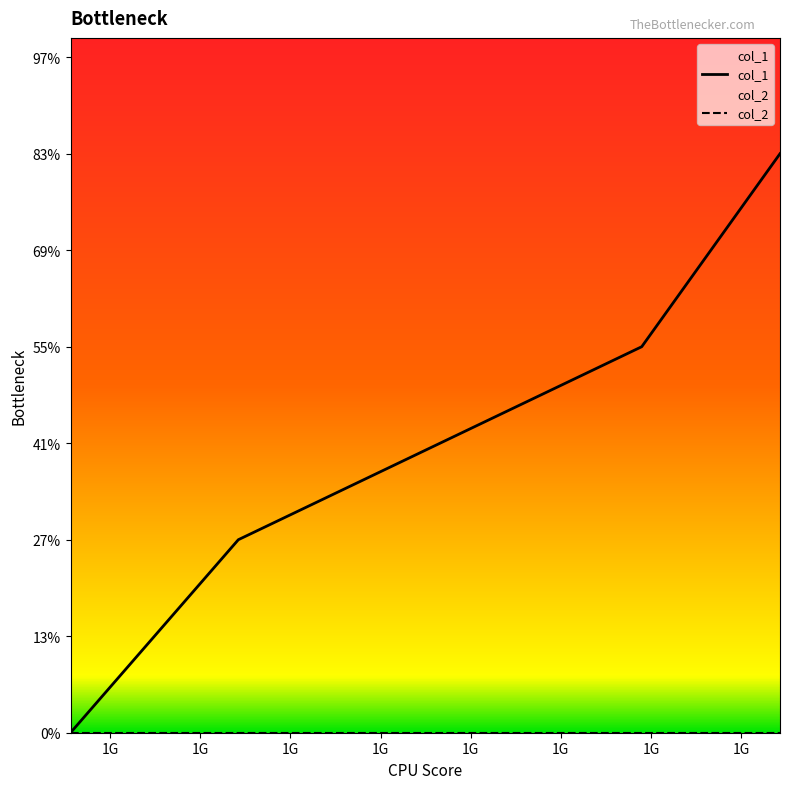

How many series are shown in this chart?

2